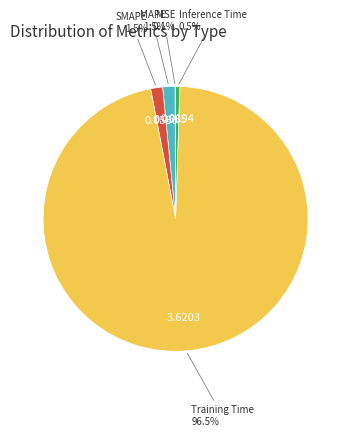

What is the majority slice?

Training Time